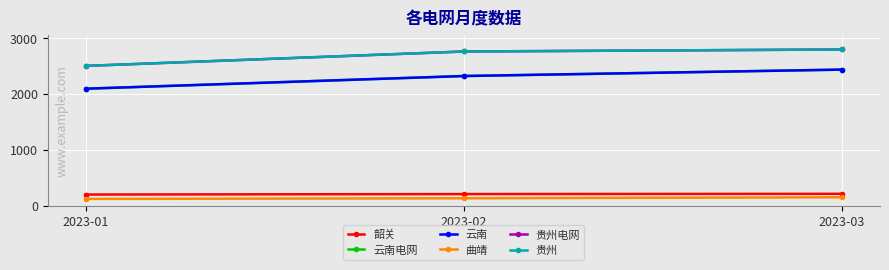

At which label does 贵州 first exceed 2759?

2023-03